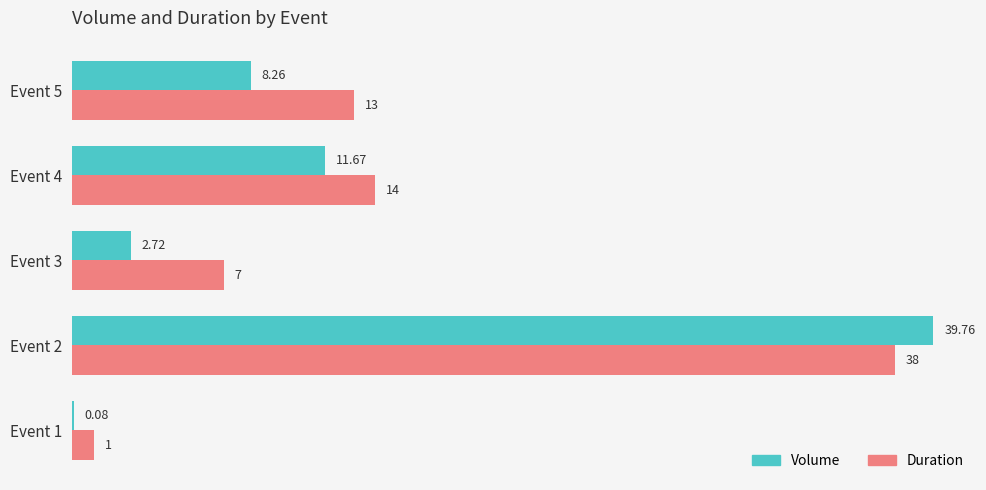

At which category is the sum across all series the highest?

Event 2